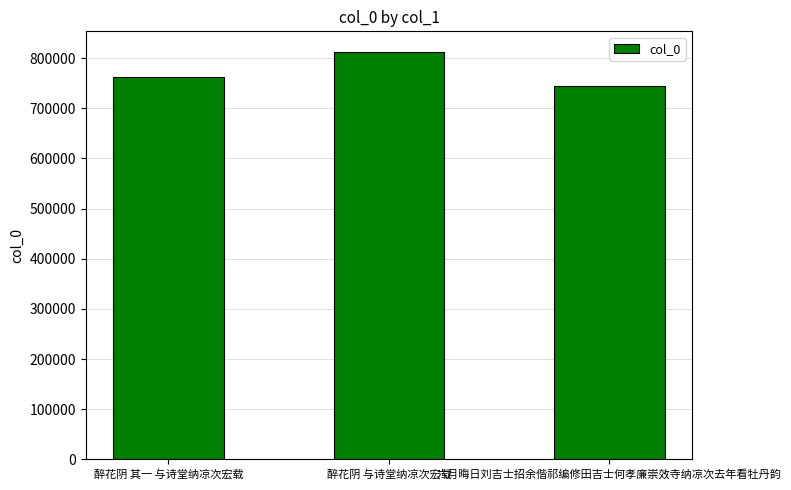

List the labels in order of value, largest first.

醉花阴 与诗堂纳凉次宏载, 醉花阴 其一 与诗堂纳凉次宏载, 六月晦日刘吉士招余偕祁编修田吉士何孝廉崇效寺纳凉次去年看牡丹韵